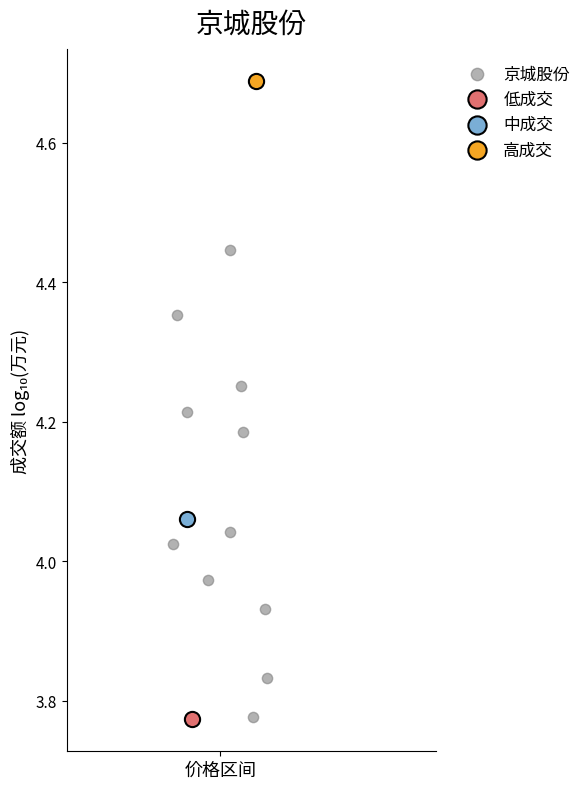

What are all the series names shown in the legend?

京城股份, 低成交, 中成交, 高成交